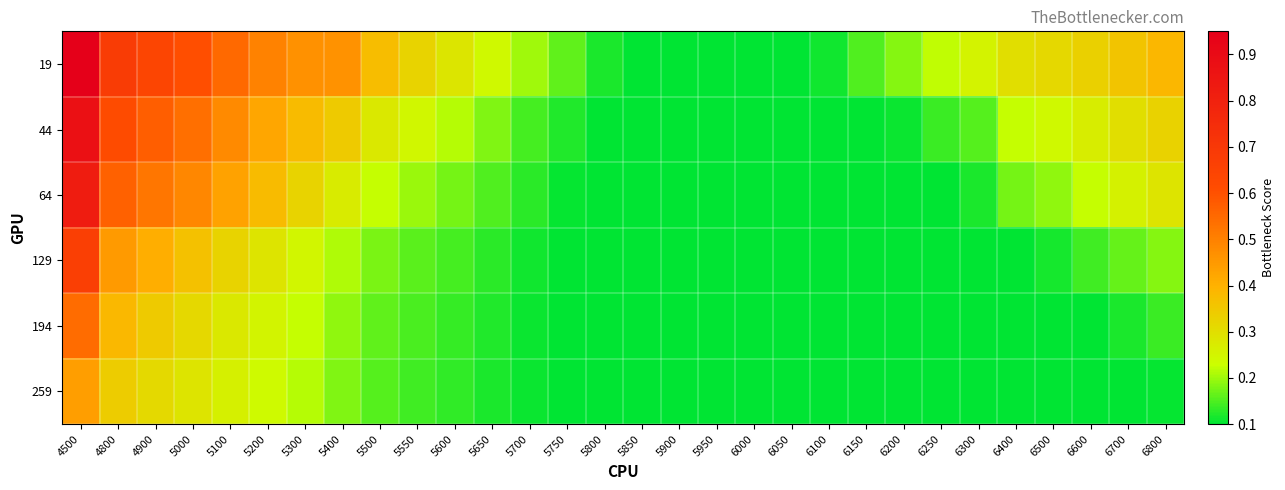

How many series are shown in this chart?

6